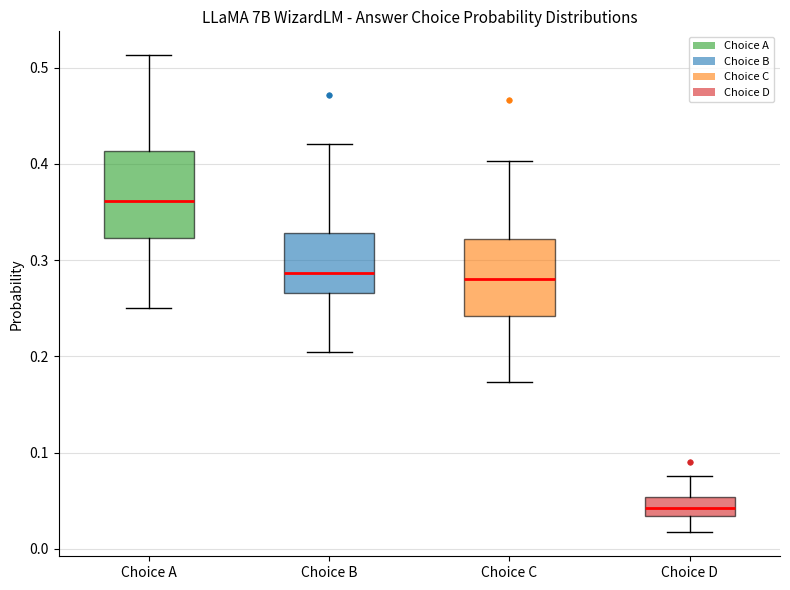

Reading left to right, read every box against the y-axis: the position of its median line, the range the box covers, and the ends of its whiskers. The values are not printed on the chart, so give them approximately, as read against the axis.

Choice A: median 0.36, box 0.32 to 0.41, whiskers 0.25 to 0.51
Choice B: median 0.29, box 0.27 to 0.33, whiskers 0.20 to 0.42
Choice C: median 0.28, box 0.24 to 0.32, whiskers 0.17 to 0.40
Choice D: median 0.04, box 0.03 to 0.05, whiskers 0.02 to 0.08